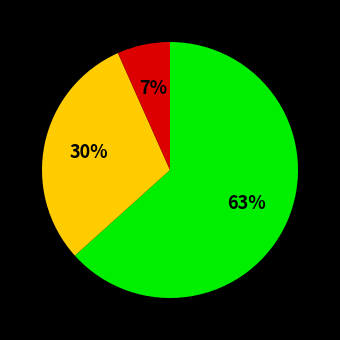

Does any single category account for the majority?

Yes